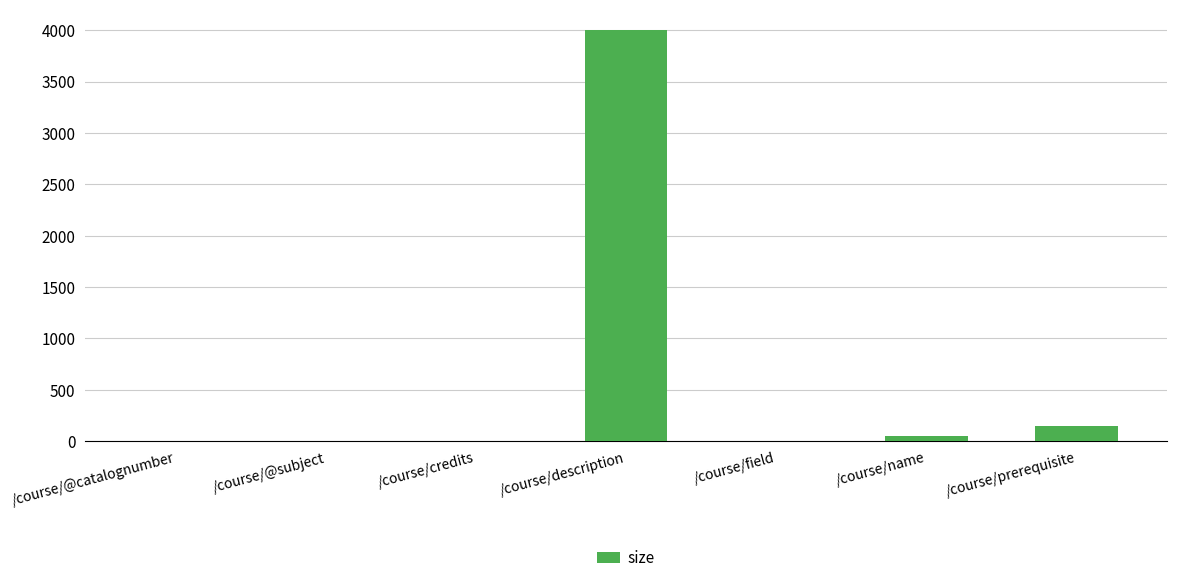

The value at /course/description is 4000. True or false?

True